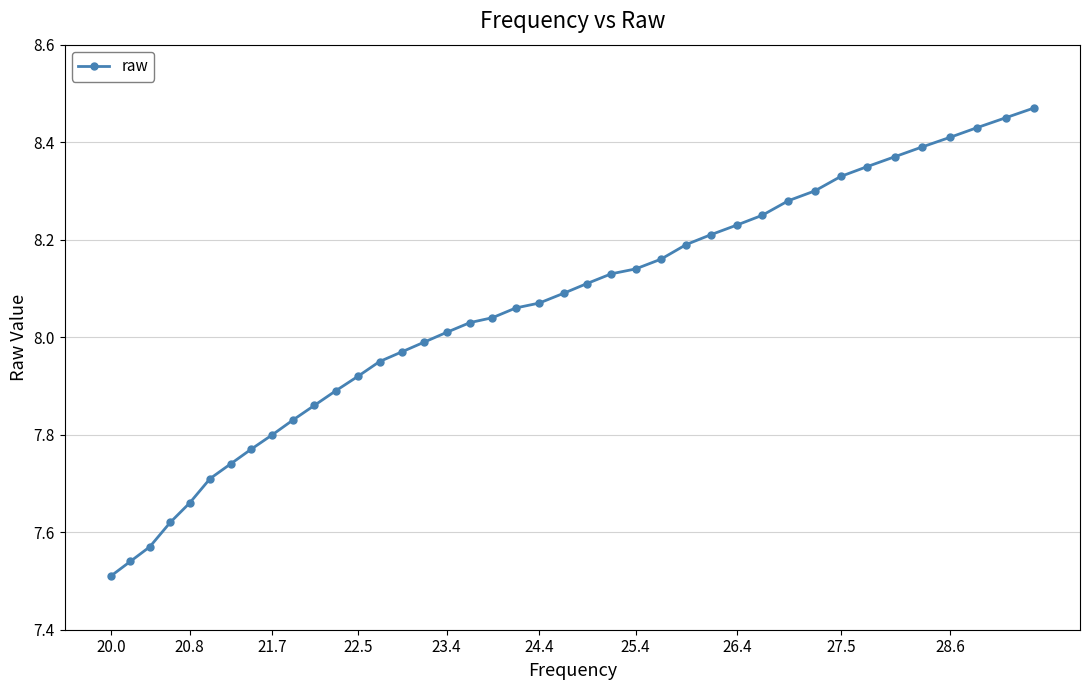

What is the difference between the maximum and minimum values?

1.0